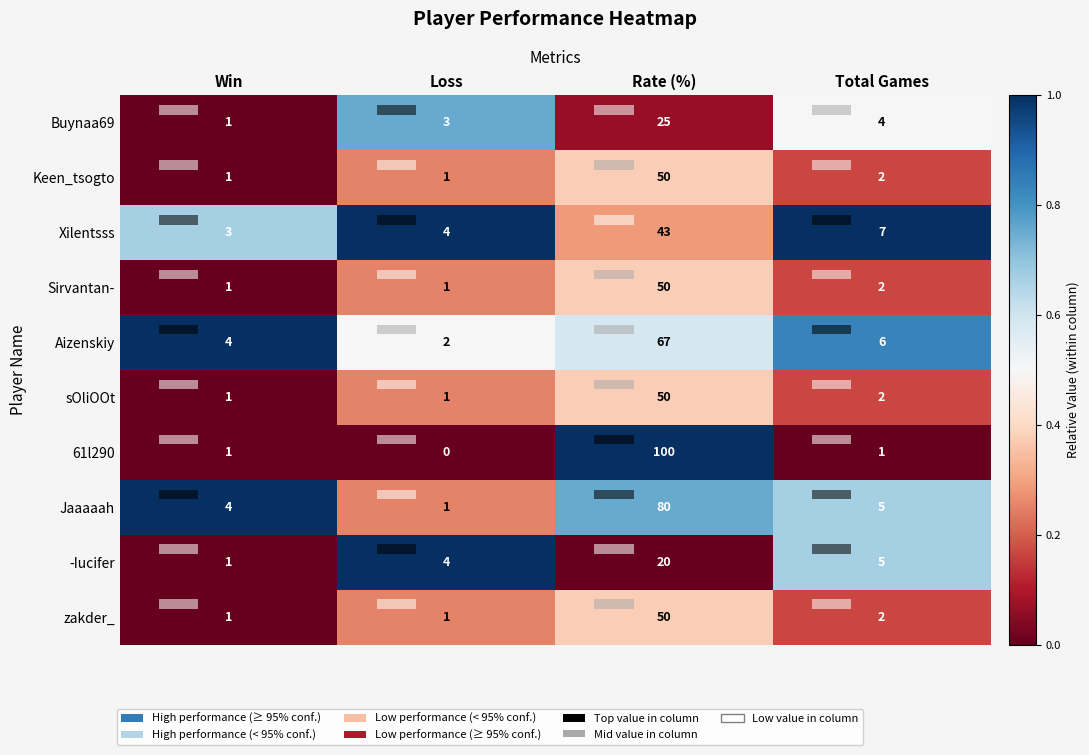

What is the spread (max minus min) of values at Rate (%)?

80